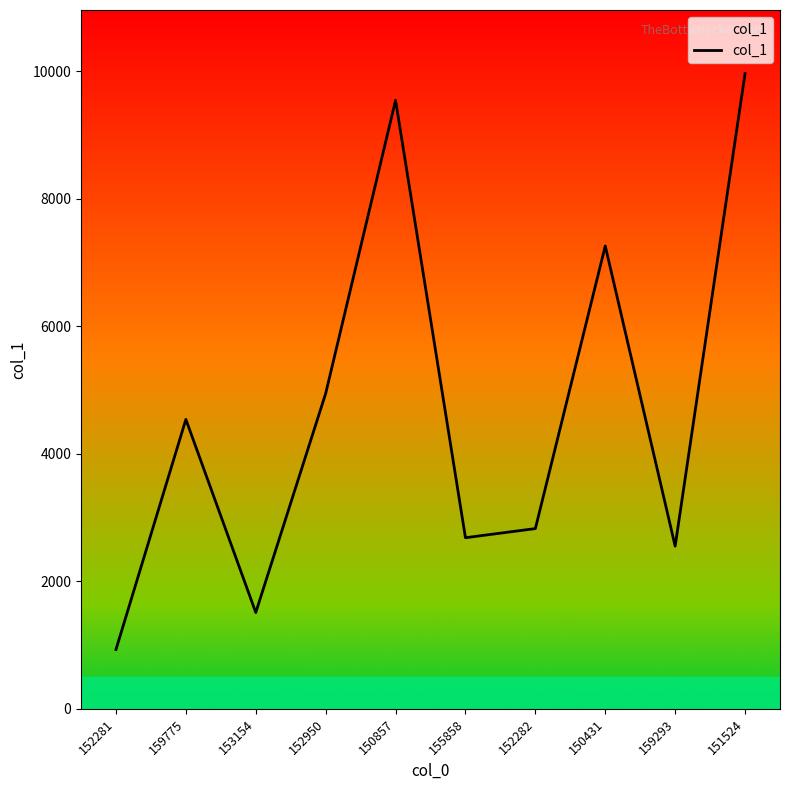

Rank the categories by value from lowest to highest.

152281, 153154, 159293, 155858, 152282, 159775, 152950, 150431, 150857, 151524